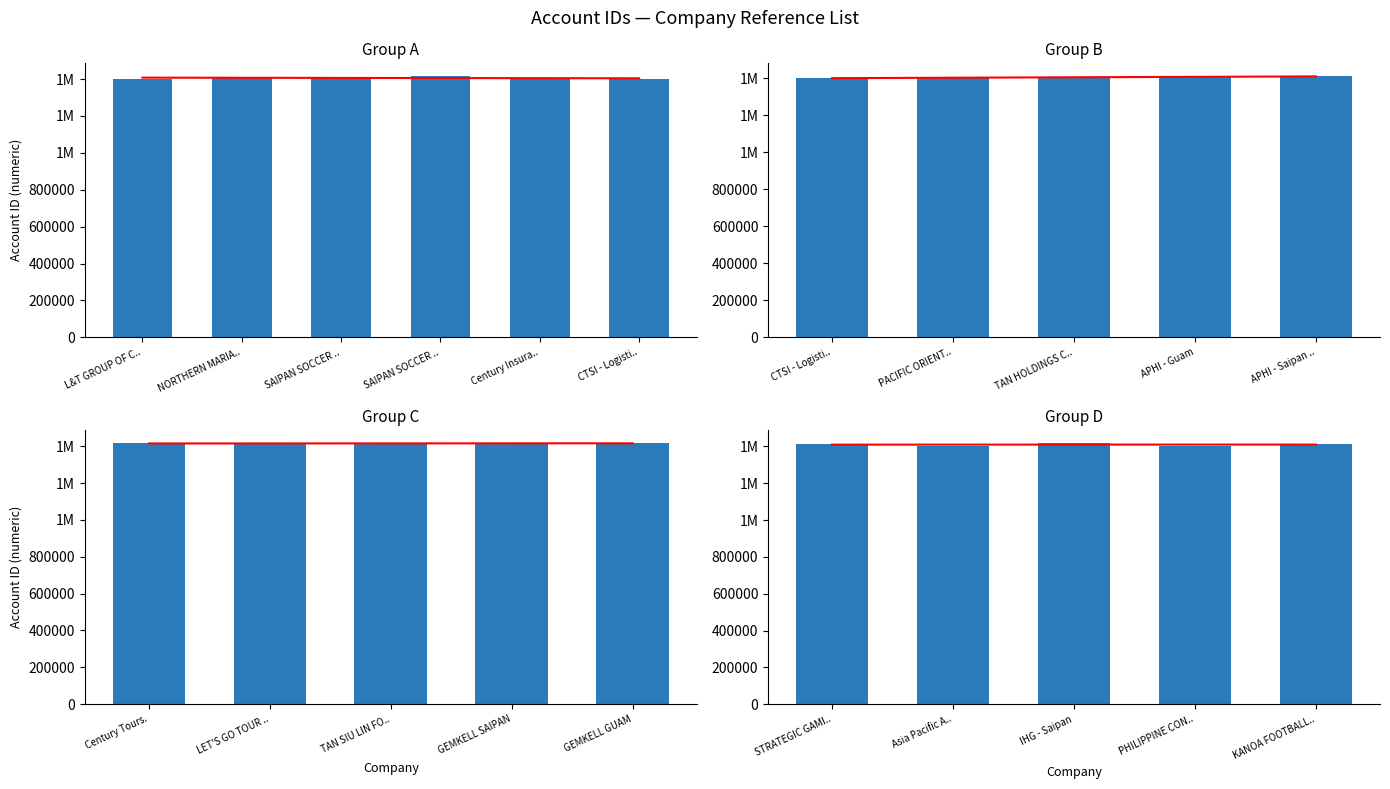

The chart shows a value of 1417666 at IHG - Saipan. True or false?

True